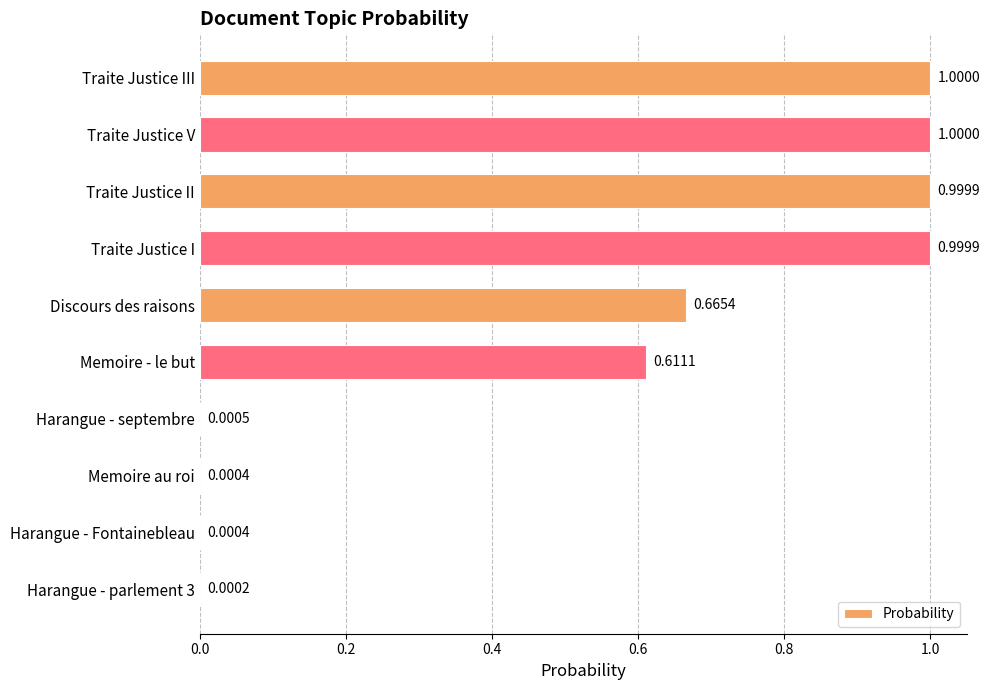

What is the sum of all values?

5.3